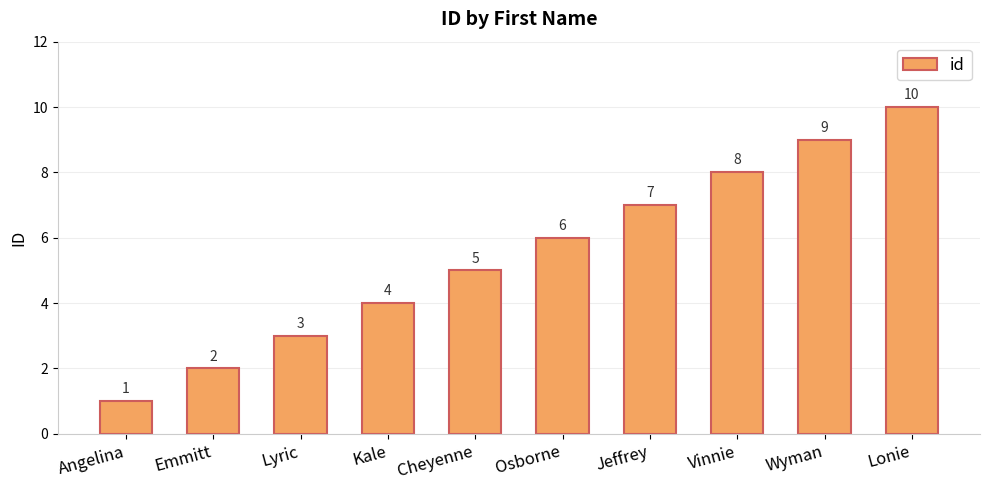

Reading right to left, what are all the values shown in this chart?

Lonie=10	Wyman=9	Vinnie=8	Jeffrey=7	Osborne=6	Cheyenne=5	Kale=4	Lyric=3	Emmitt=2	Angelina=1